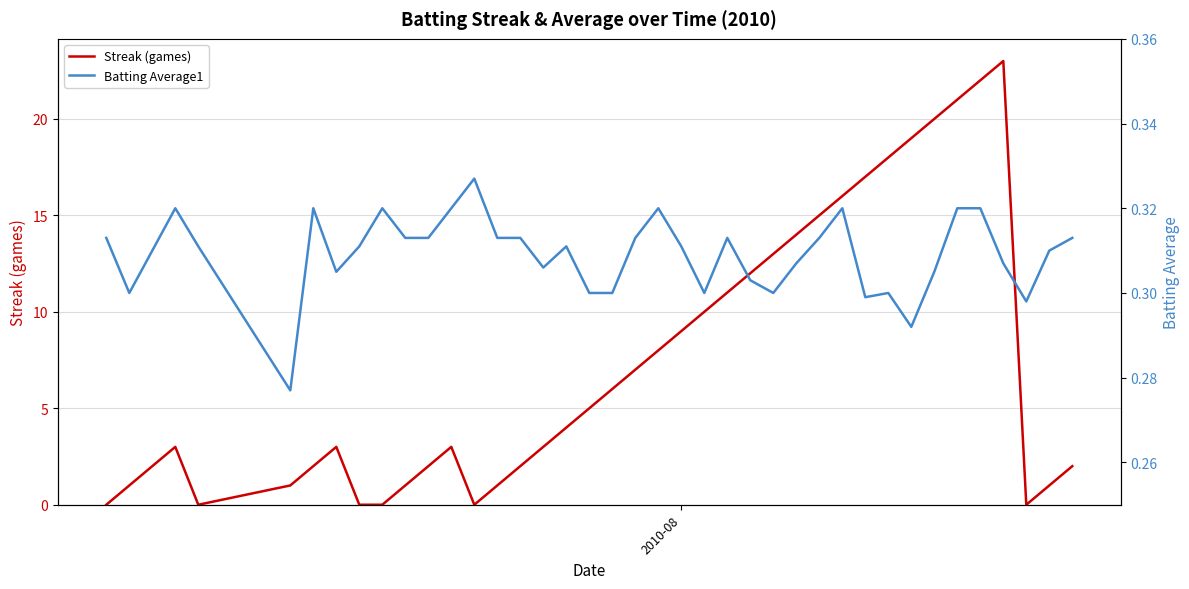

What is the average value of the Streak (games) series?

7.4